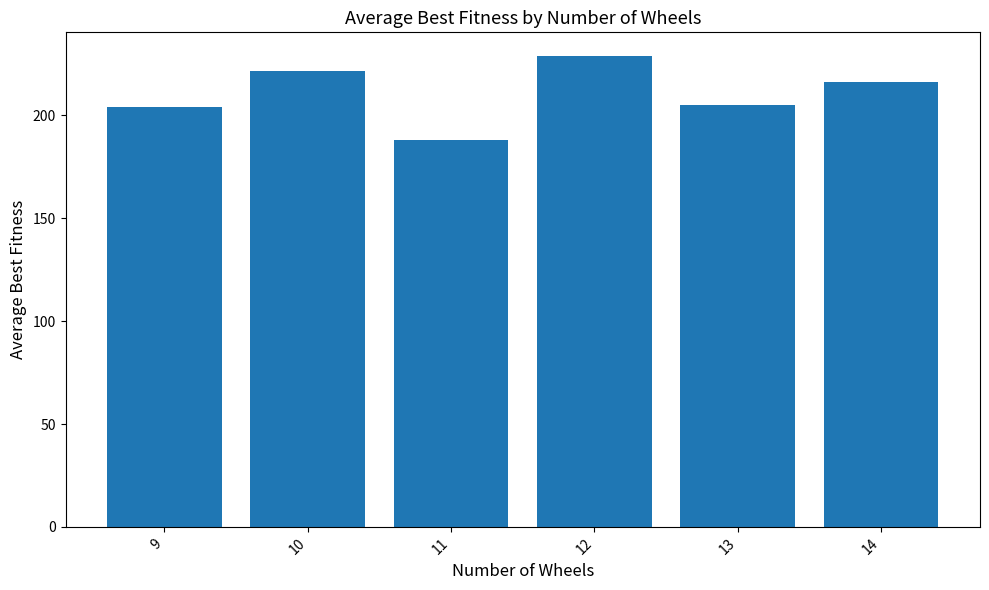

The chart shows a value of 89.9 at 12. True or false?

False